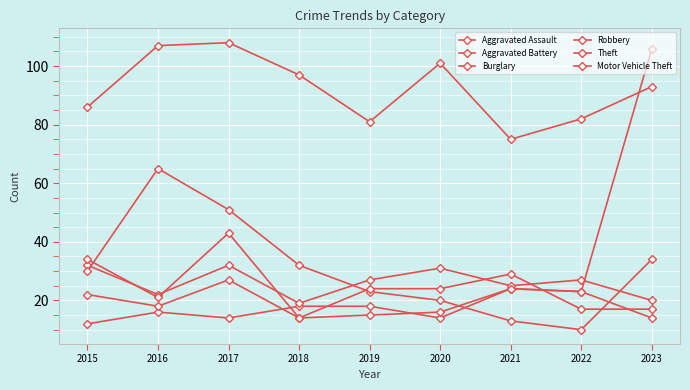

The value of Burglary at 2016 is 112. True or false?

False